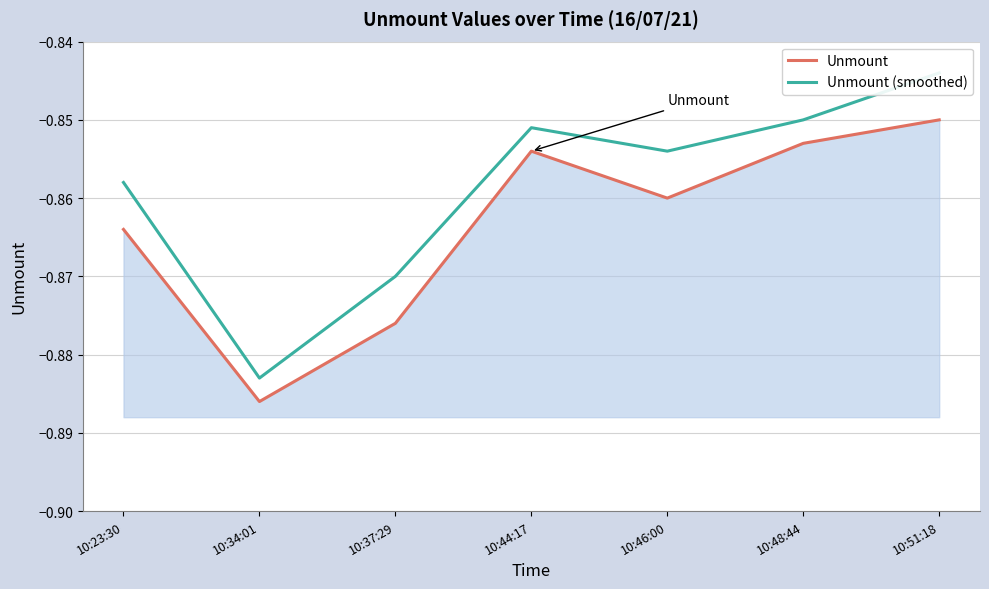

Rank the series at 10:44:17 from lowest to highest value.

Unmount, Unmount (smoothed)